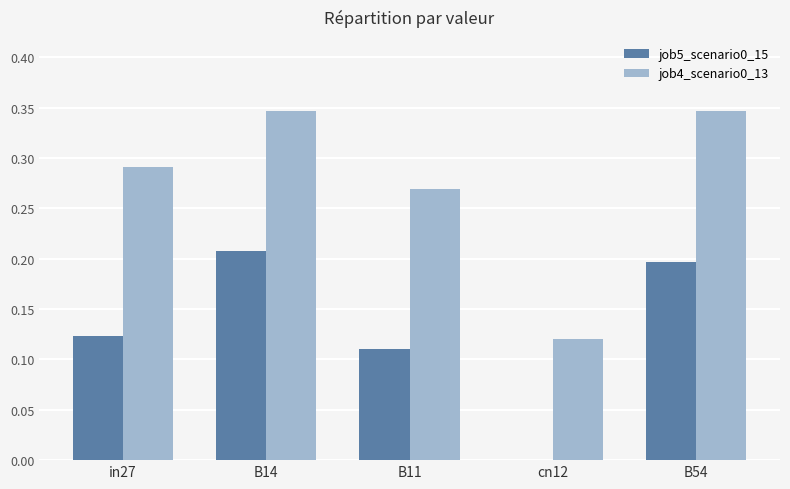

What is the sum of the job4_scenario0_13 values at B54 and B11?

0.6